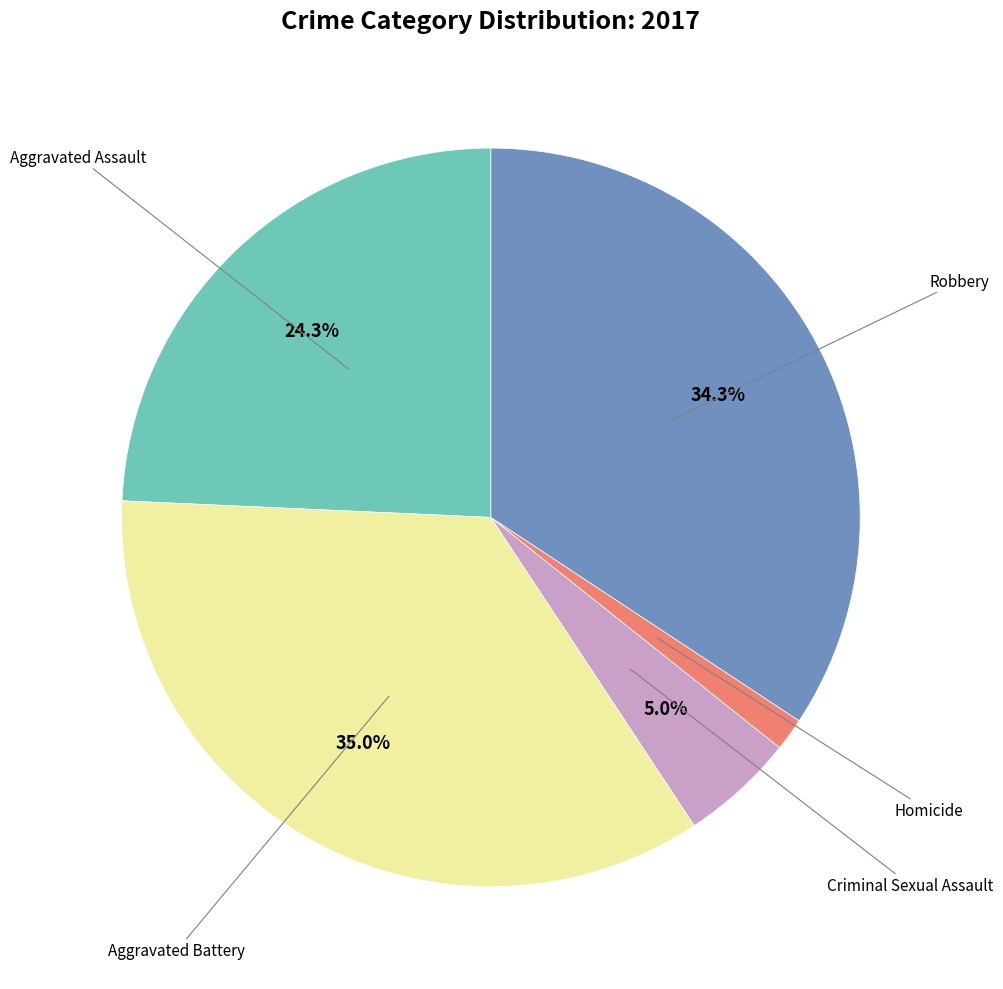

Is there a majority slice in this chart?

No